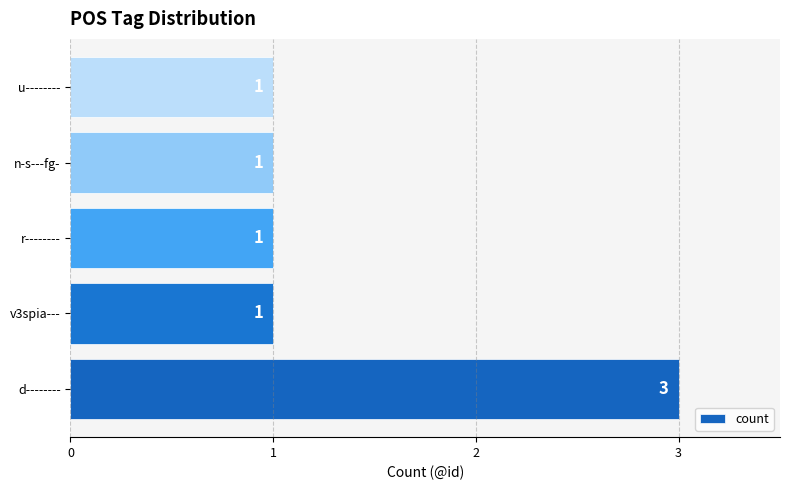

The value at n-s---fg- is 2. True or false?

False